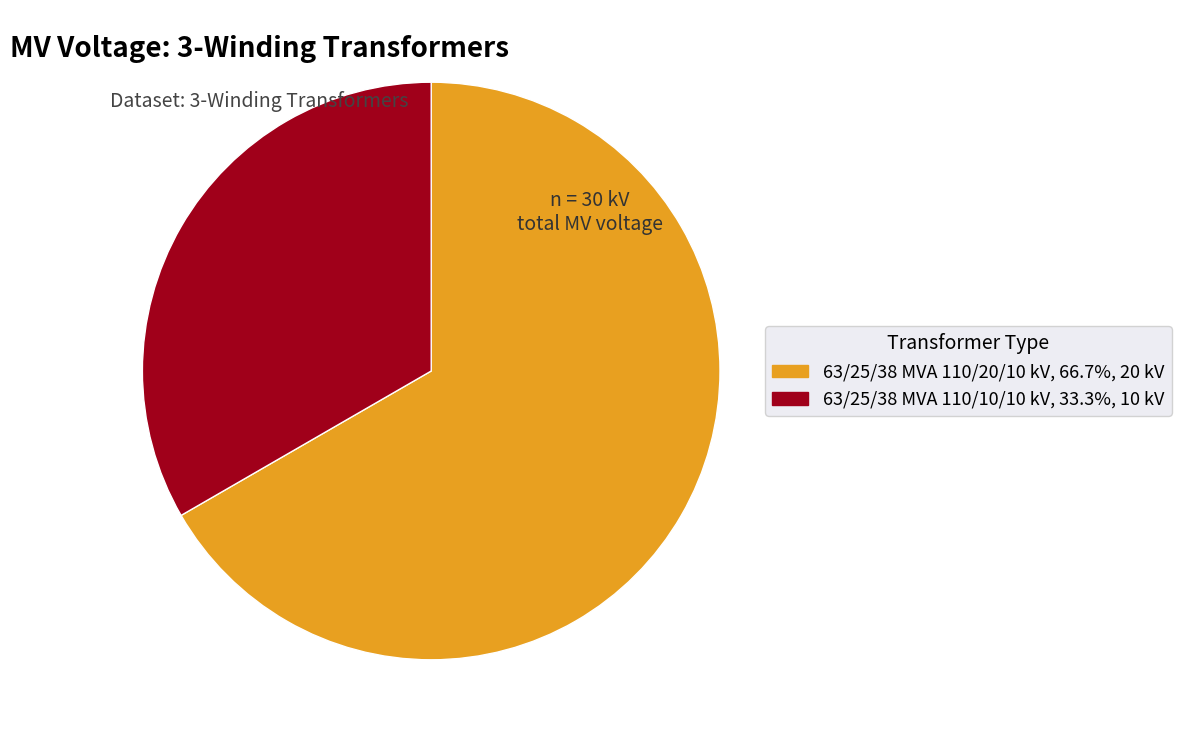

What is the largest slice in the pie chart?

63/25/38 MVA 110/20/10 kV